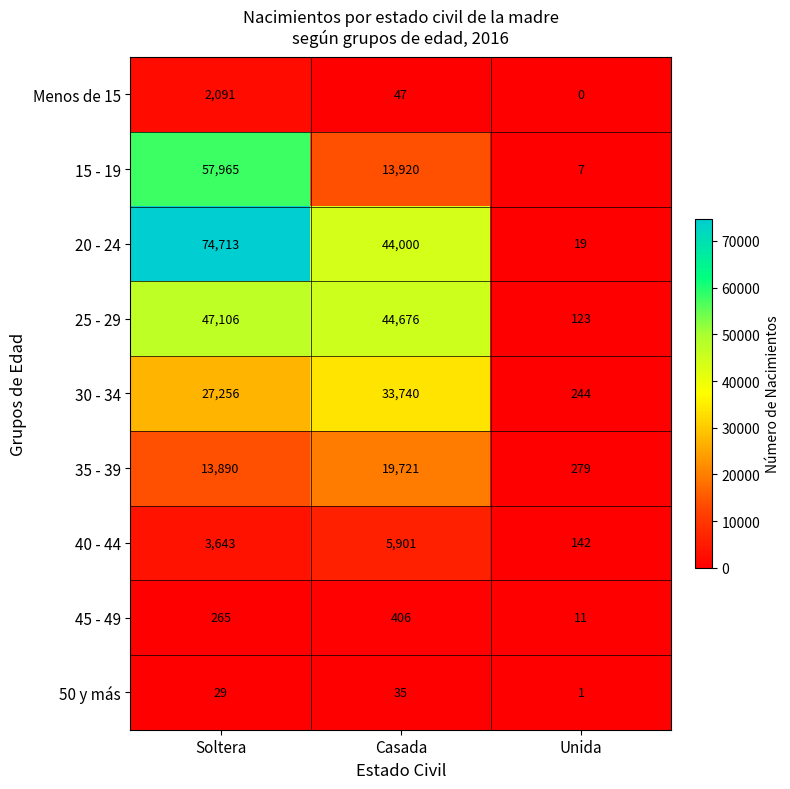

Reading right to left, what are all the values shown in this chart?

Menos de 15: 0	47	2091
15 - 19: 7	13920	57965
20 - 24: 19	44000	74713
25 - 29: 123	44676	47106
30 - 34: 244	33740	27256
35 - 39: 279	19721	13890
40 - 44: 142	5901	3643
45 - 49: 11	406	265
50 y más: 1	35	29